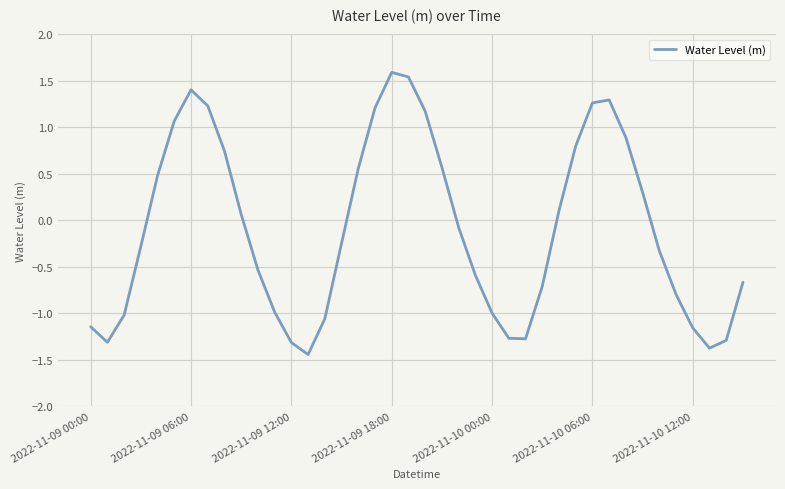

What is the difference between the maximum and minimum values?

3.0